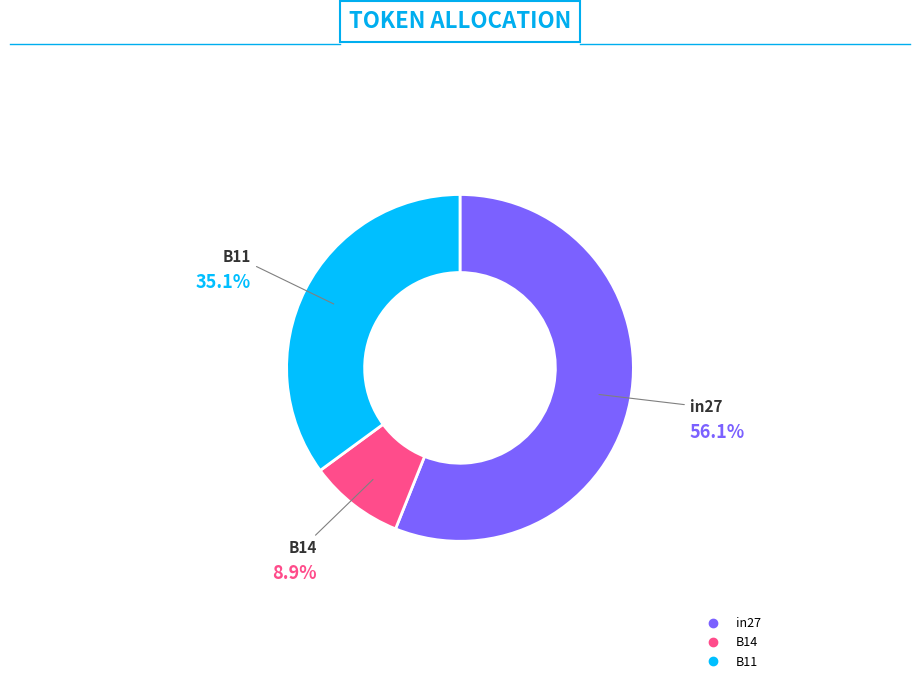

What is the smallest slice in the pie chart?

B14